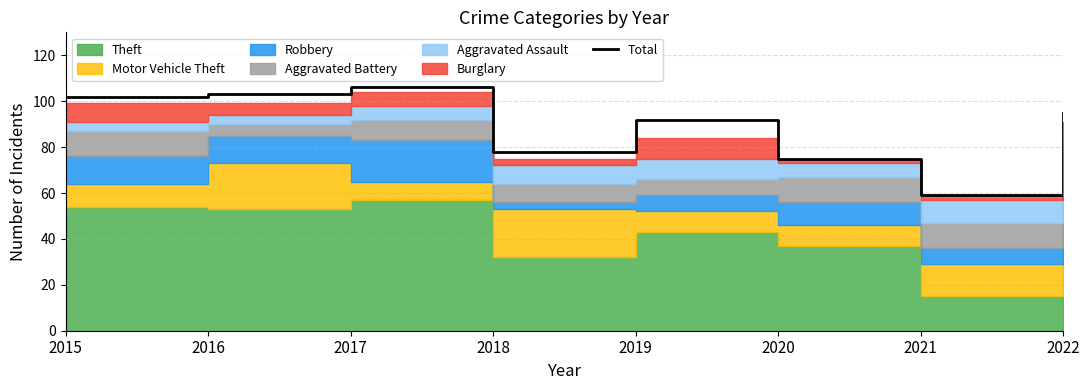

Which has a higher value, 2021 or 2020?

2020